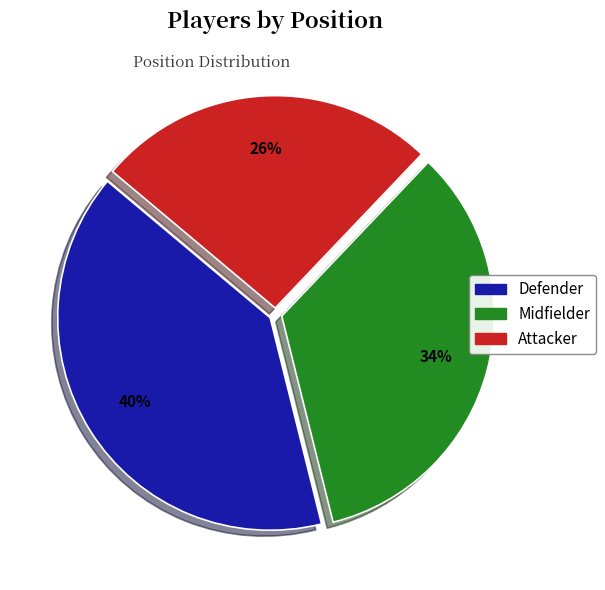

To the nearest percent, what is the difference between the Midfielder and Attacker slice percentages?

8%